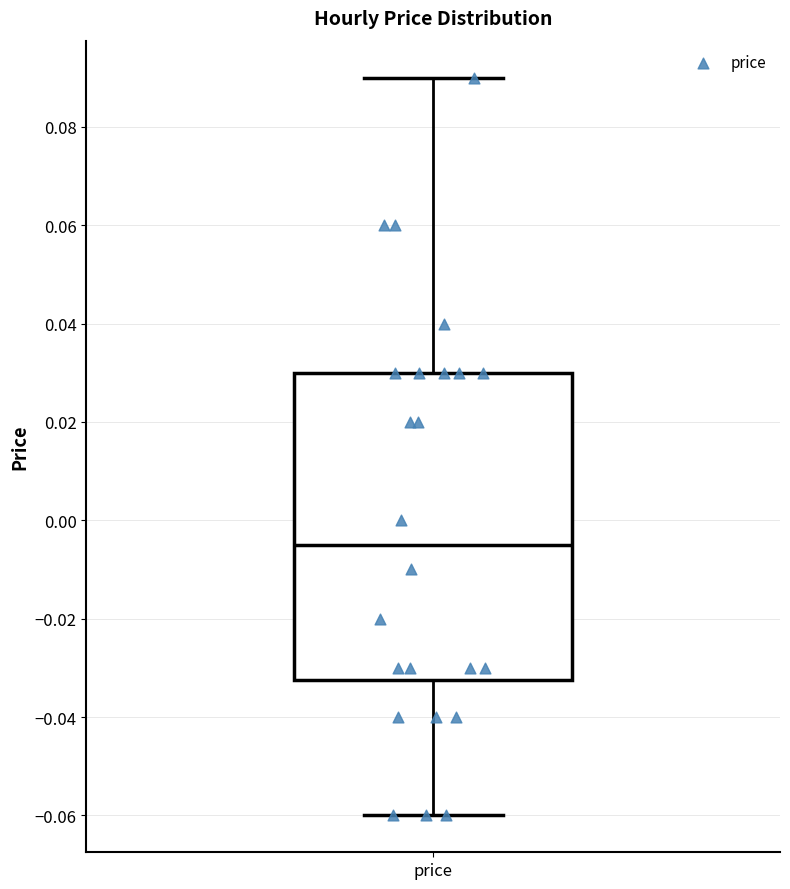

Where is the upper edge of the box for price on the y-axis? The values are not printed on the chart, so give them approximately, as read against the axis.

0.030